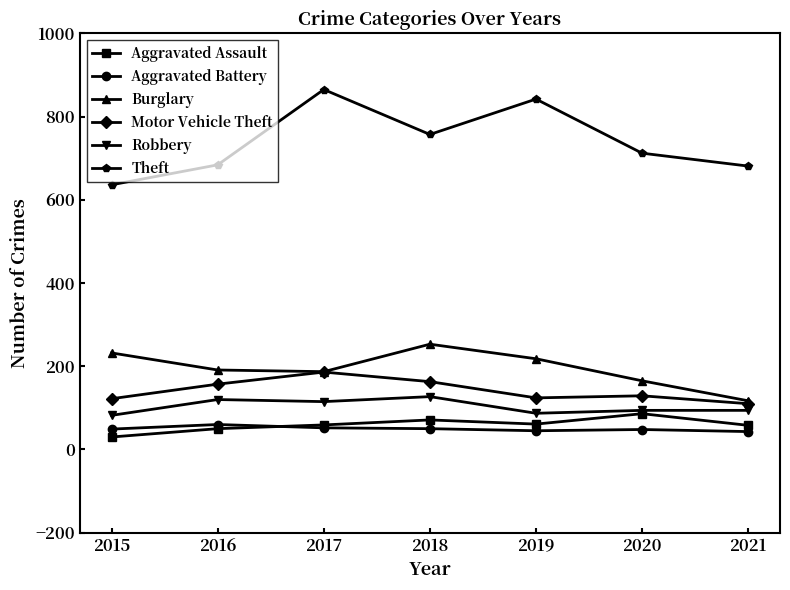

Which series has the largest total across all categories?

Theft